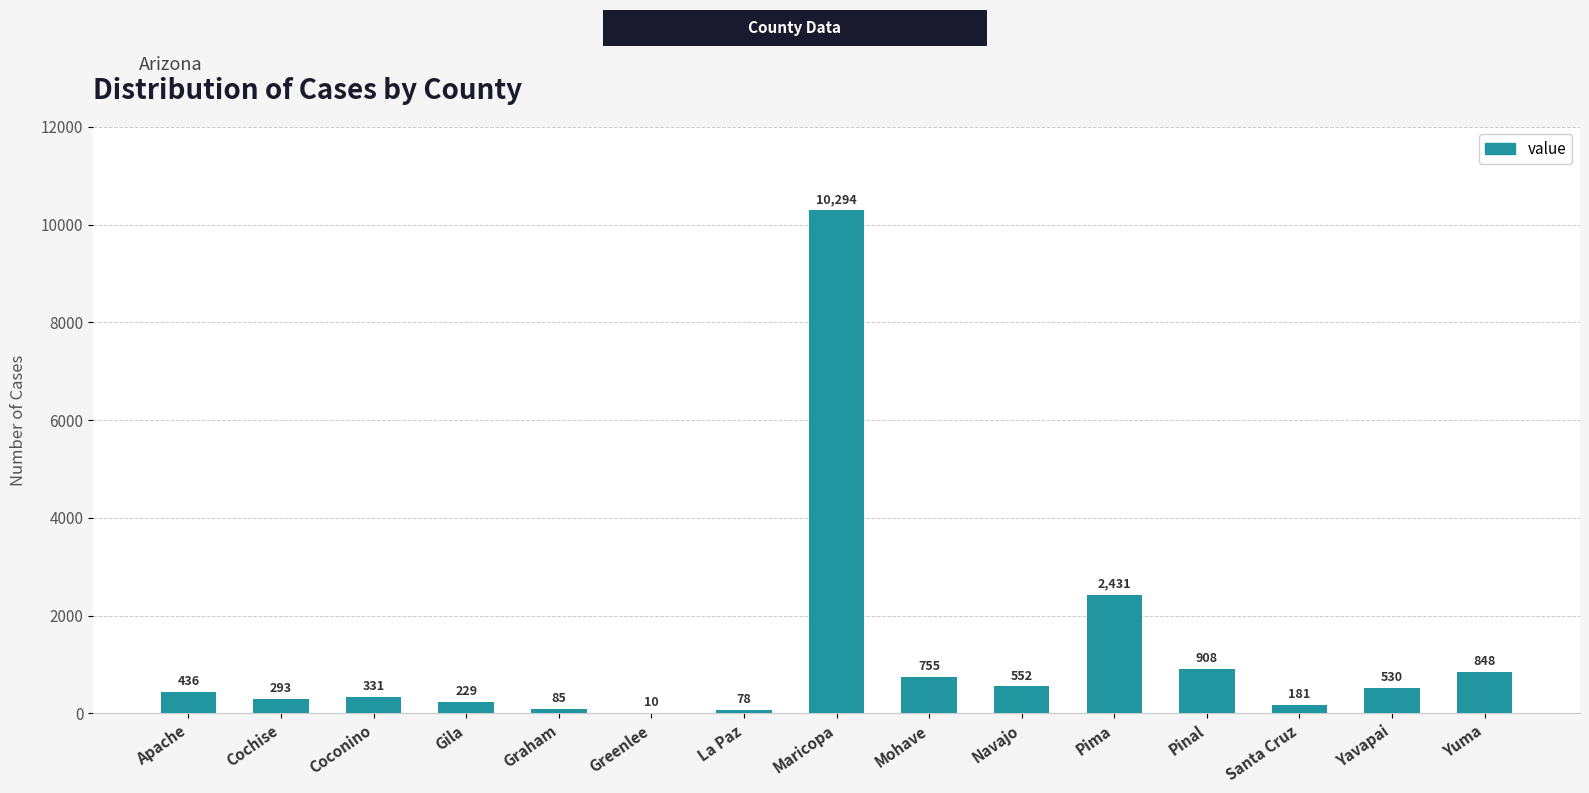

What is the approximate value at Navajo?

552